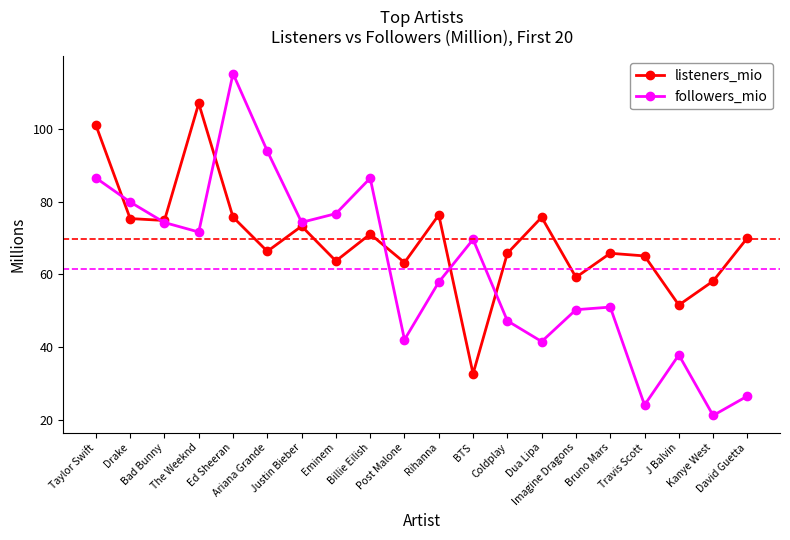

At which category does followers_mio reach its first local peak?

Ed Sheeran